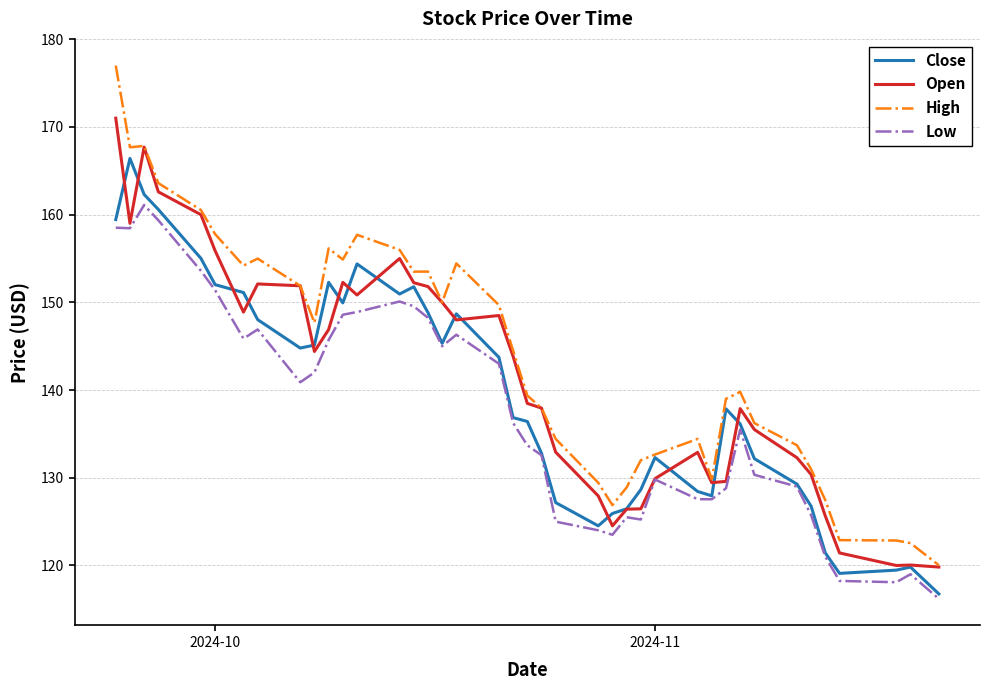

True or false: Low and High cross at least once.

False